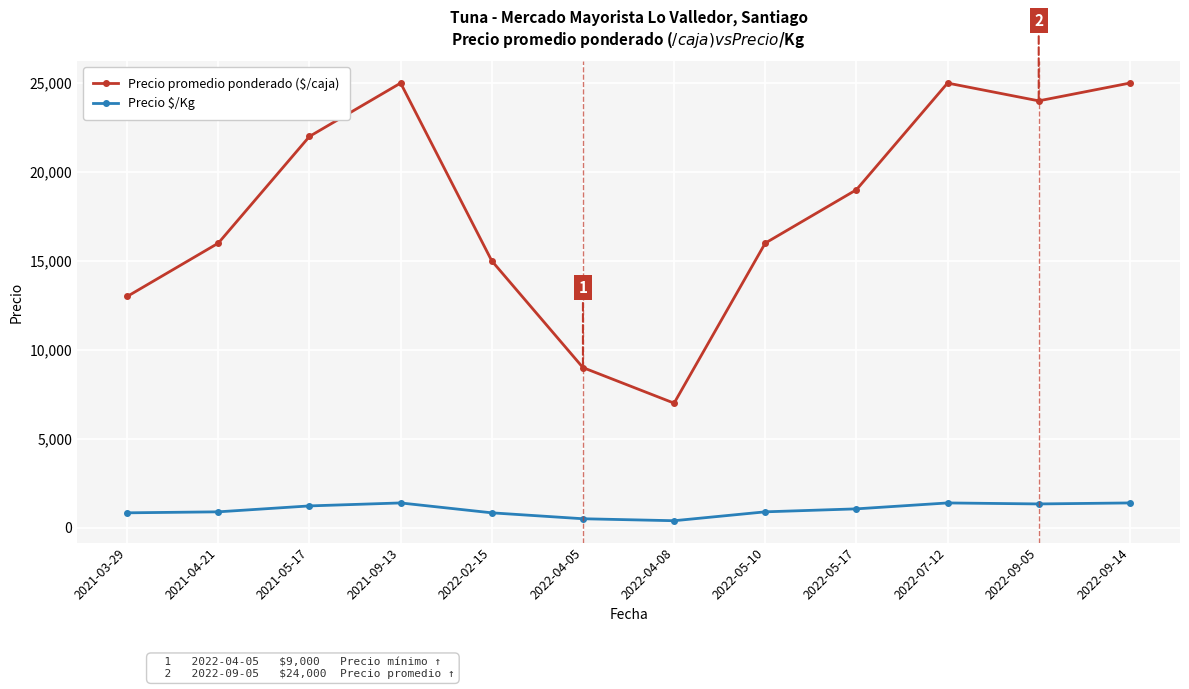

What is the difference between the highest and lowest values at 2022-07-12?

23611